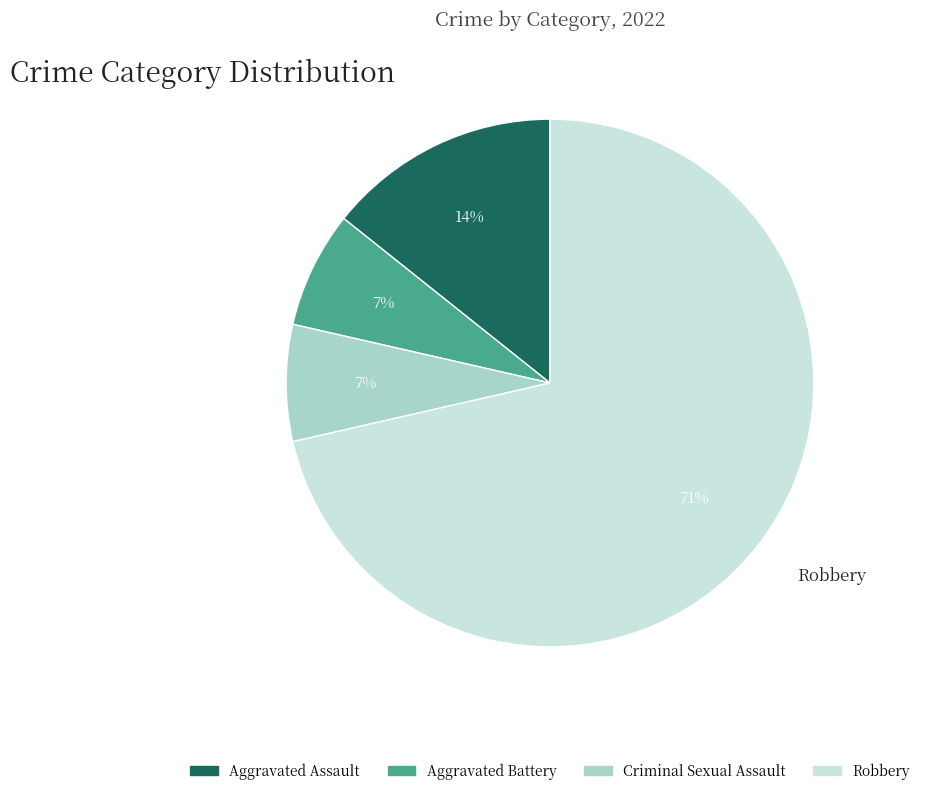

To the nearest percent, what is the average slice percentage?

25%